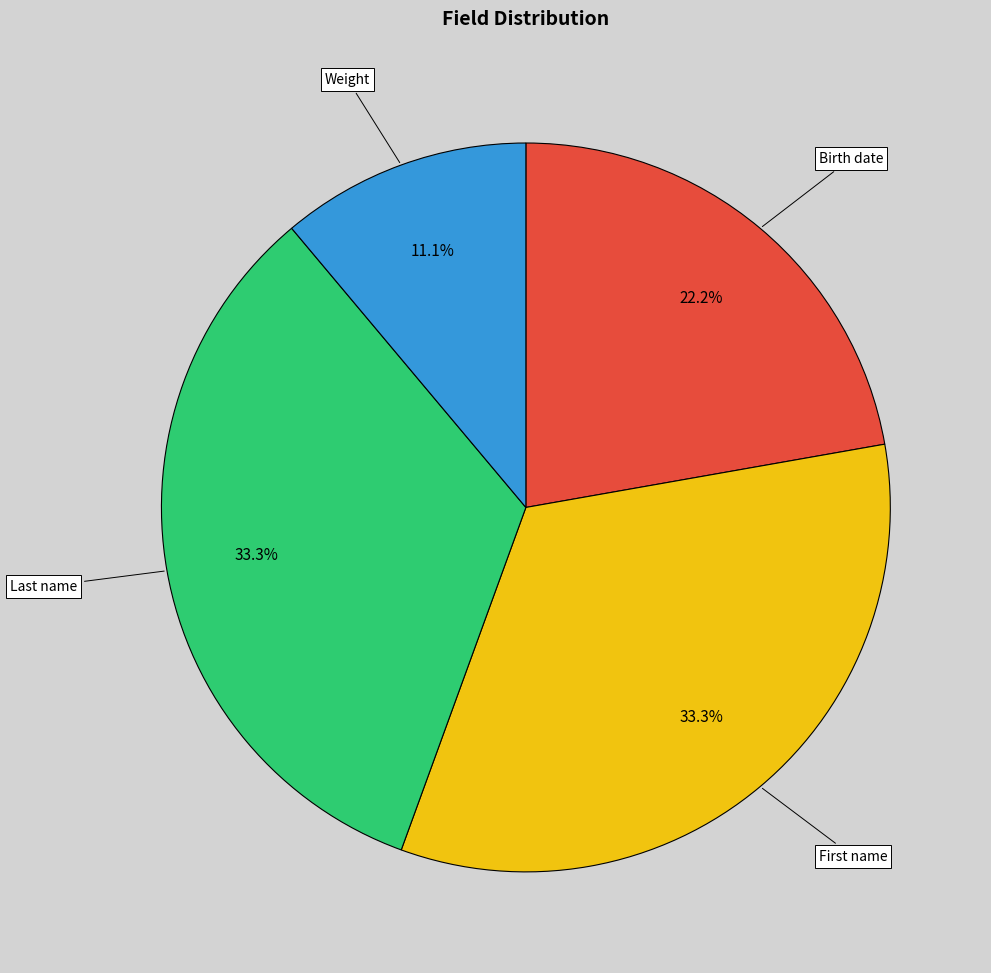

Is there any slice that represents more than half of the pie?

No